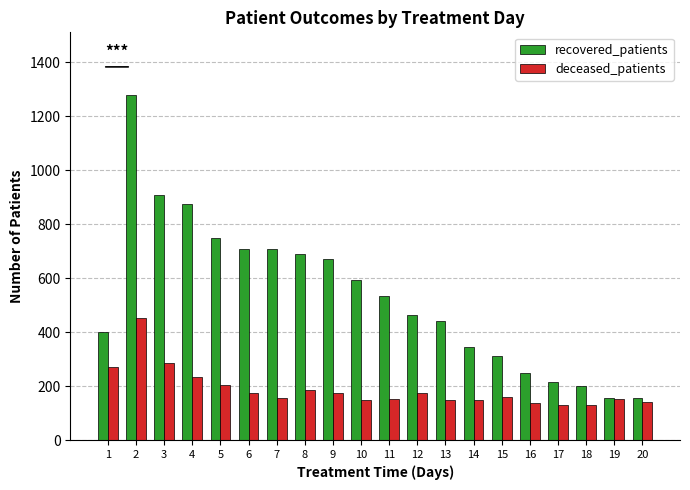

What is the value of the recovered_patients bar at the 12th from the left?

465